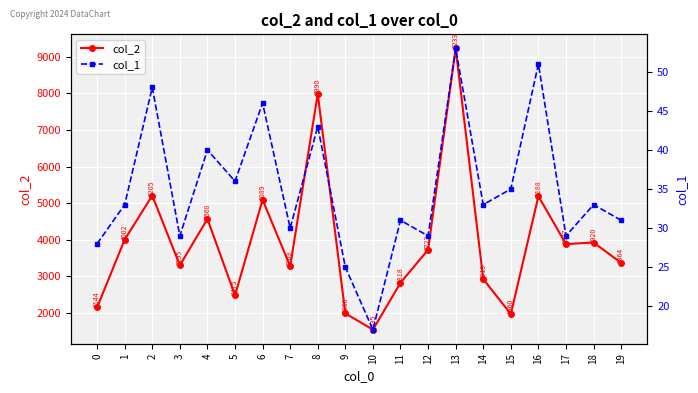

What is the value of the col_2 point at the 2nd from the left?

4002